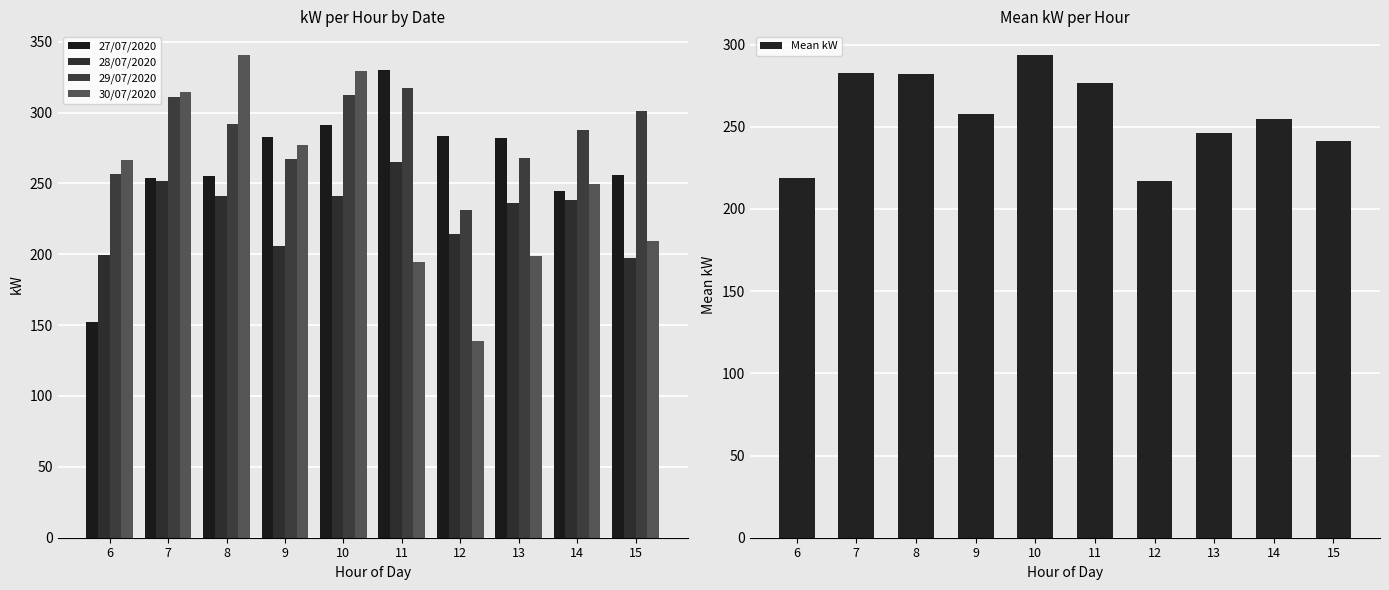

The 30/07/2020 series shows 314.5 at 7. True or false?

True